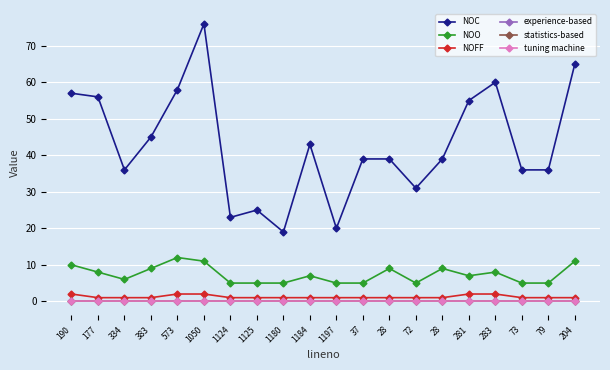

Which series changed the most between 573 and 283?

NOO